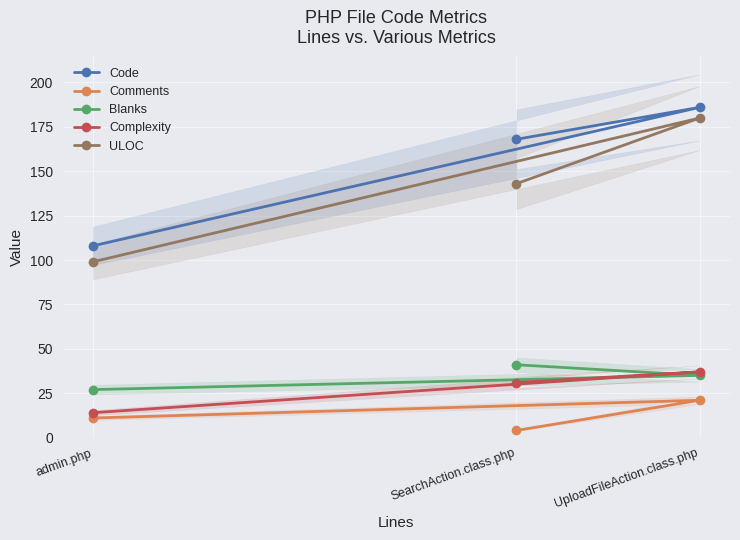

What is the total value across all series at UploadFileAction.class.php?

459